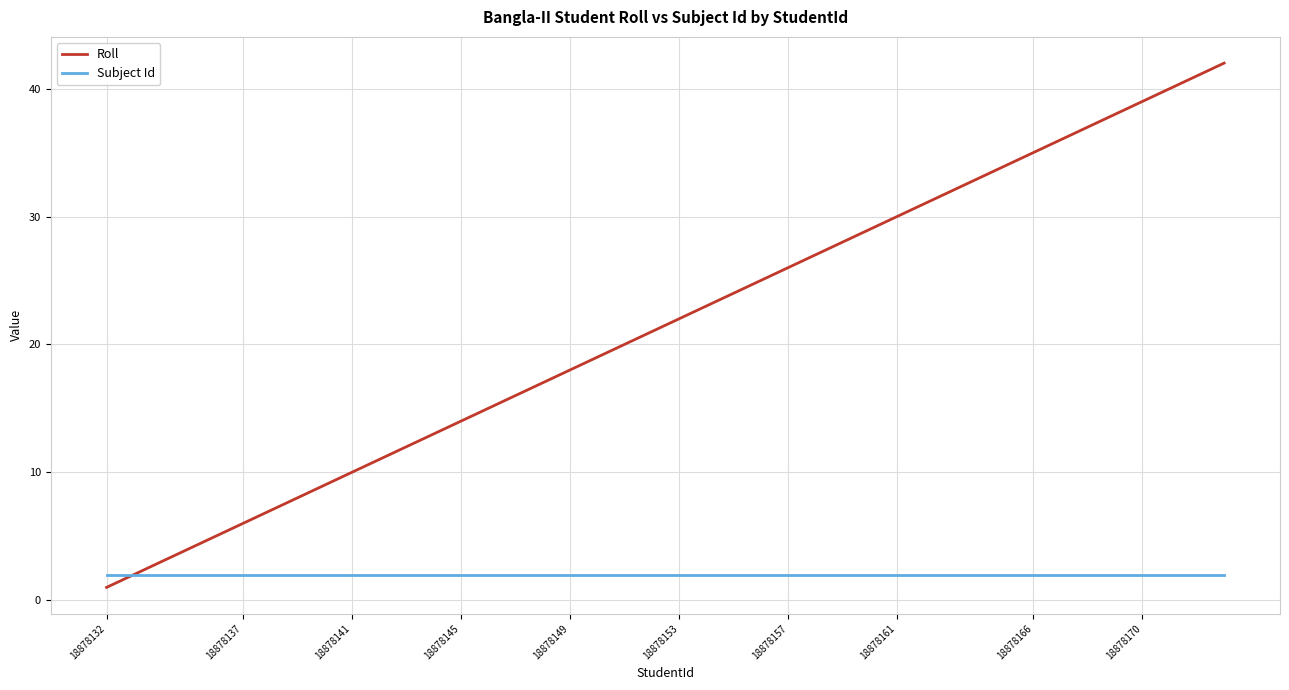

What is the difference between the maximum and second lowest values in the Roll series?

39